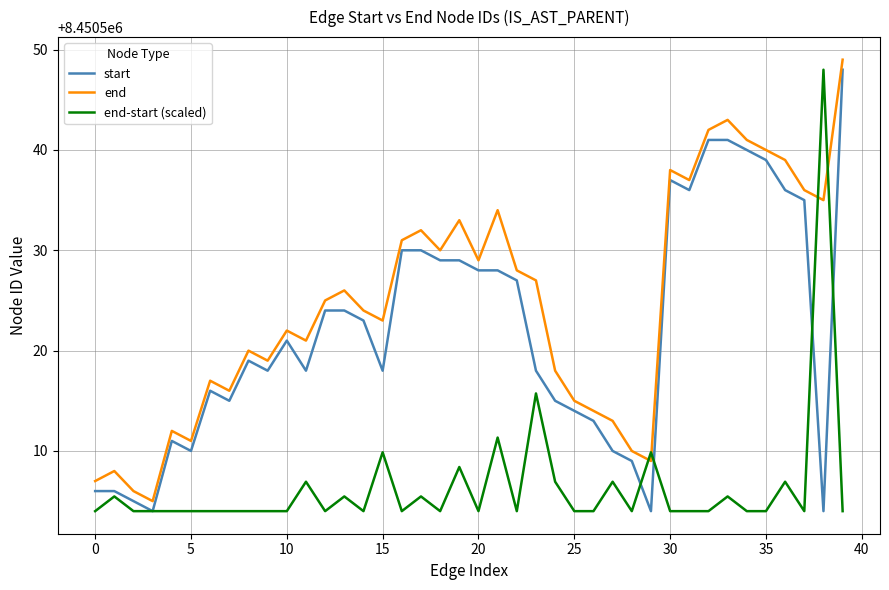

What is the average value of the end series?

8450524.6